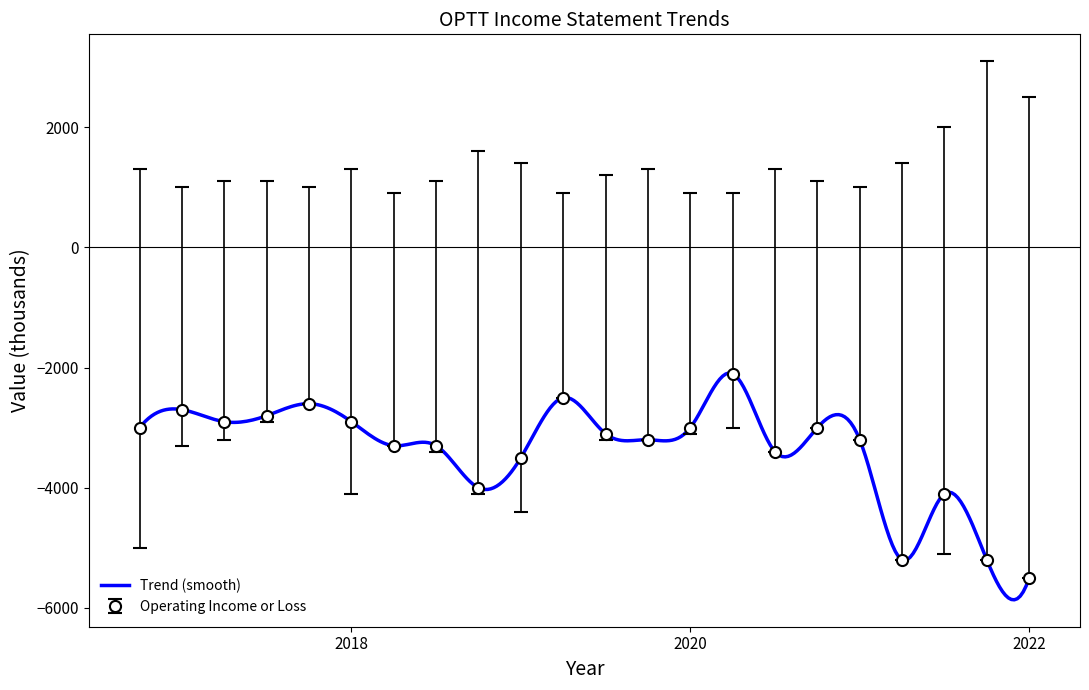

What is the label of the 1st point from the right?

2022-01-31